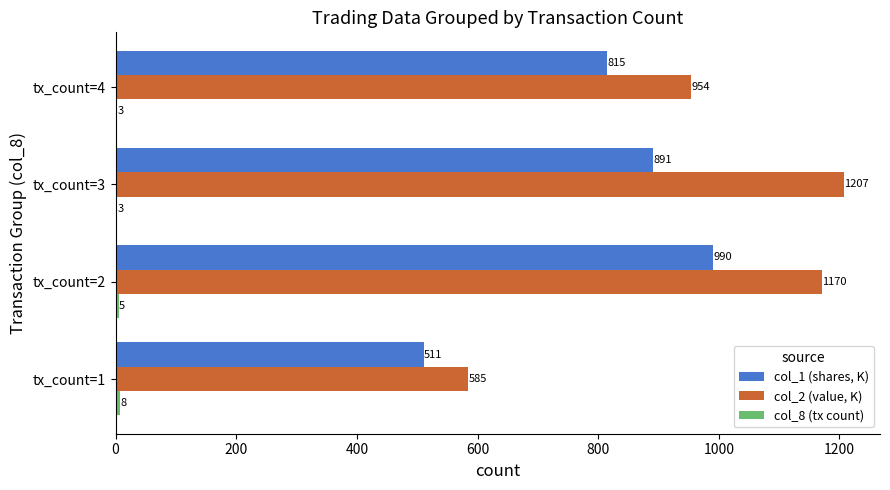

Is the value of col_1 (shares, K) at tx_count=3 greater than the value of col_2 (value, K) at tx_count=1?

Yes